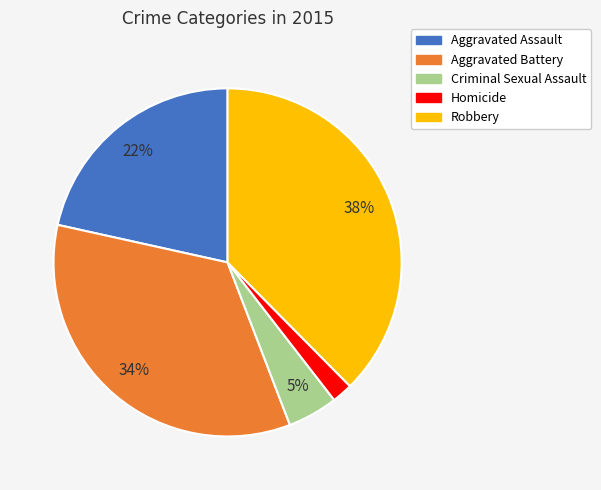

Which has a higher value, Homicide or Aggravated Assault?

Aggravated Assault